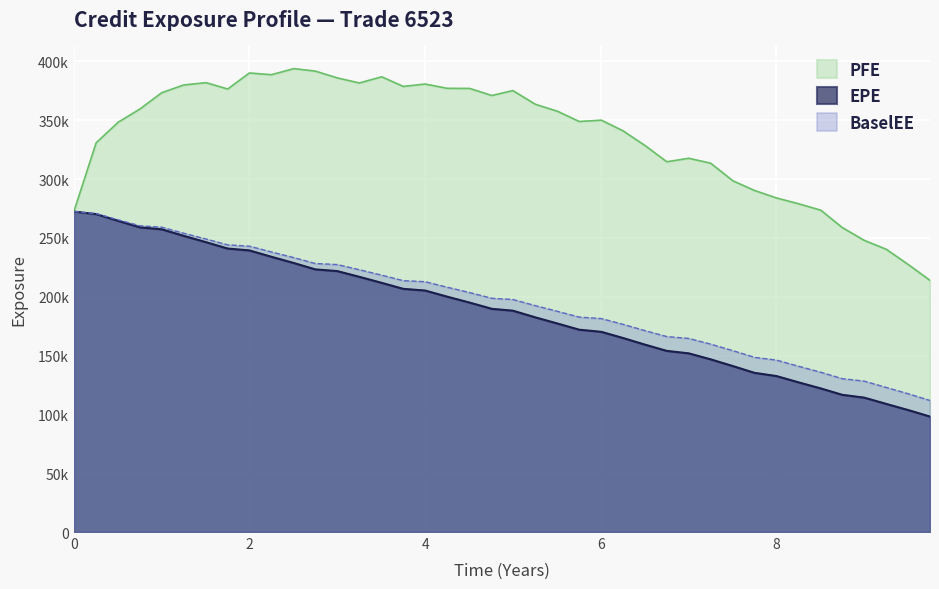

How many values in the EPE series are below 189679?

20